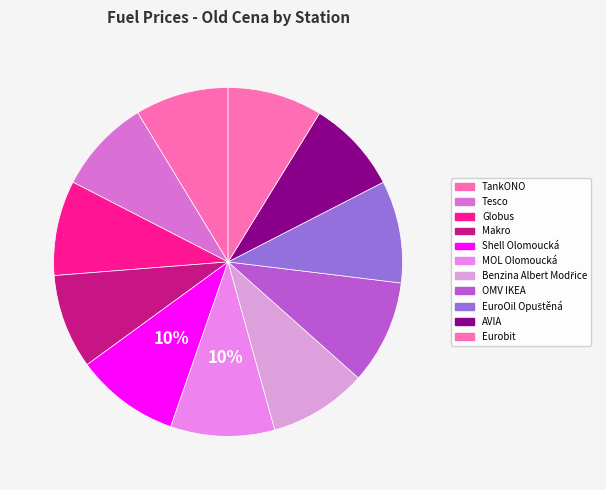

How many segments does this pie chart have?

11